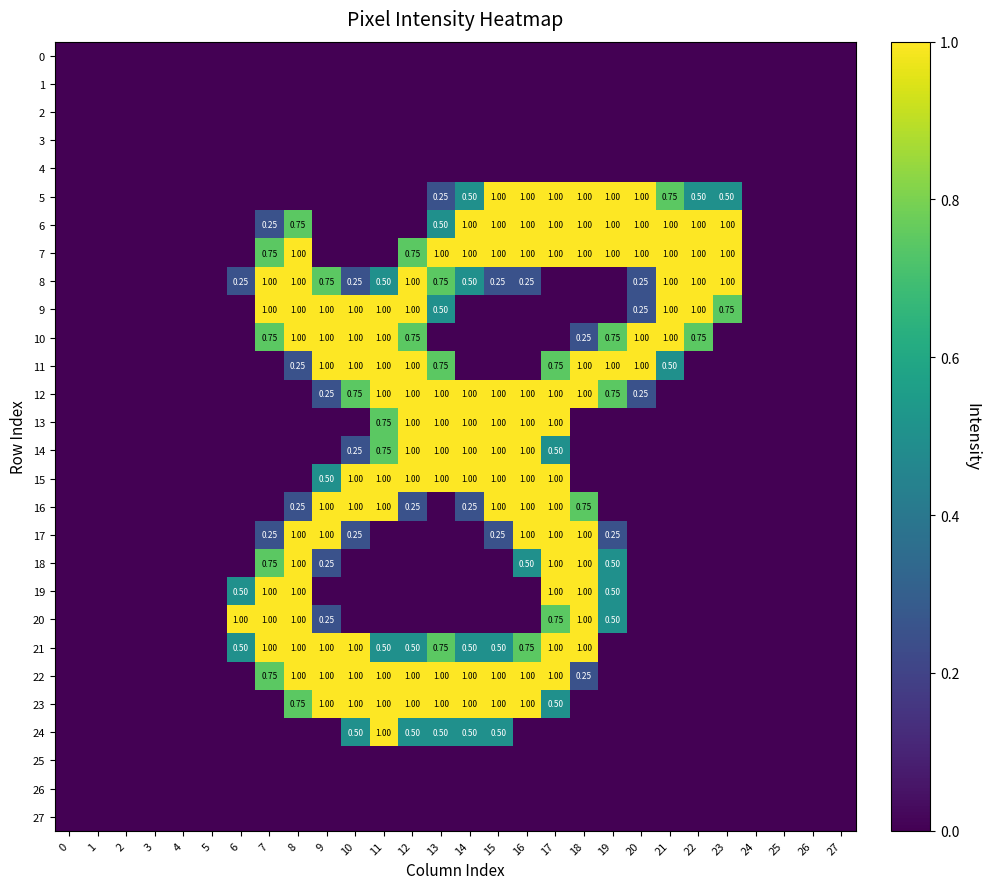

The 6 series shows 0.0 at 12. True or false?

True